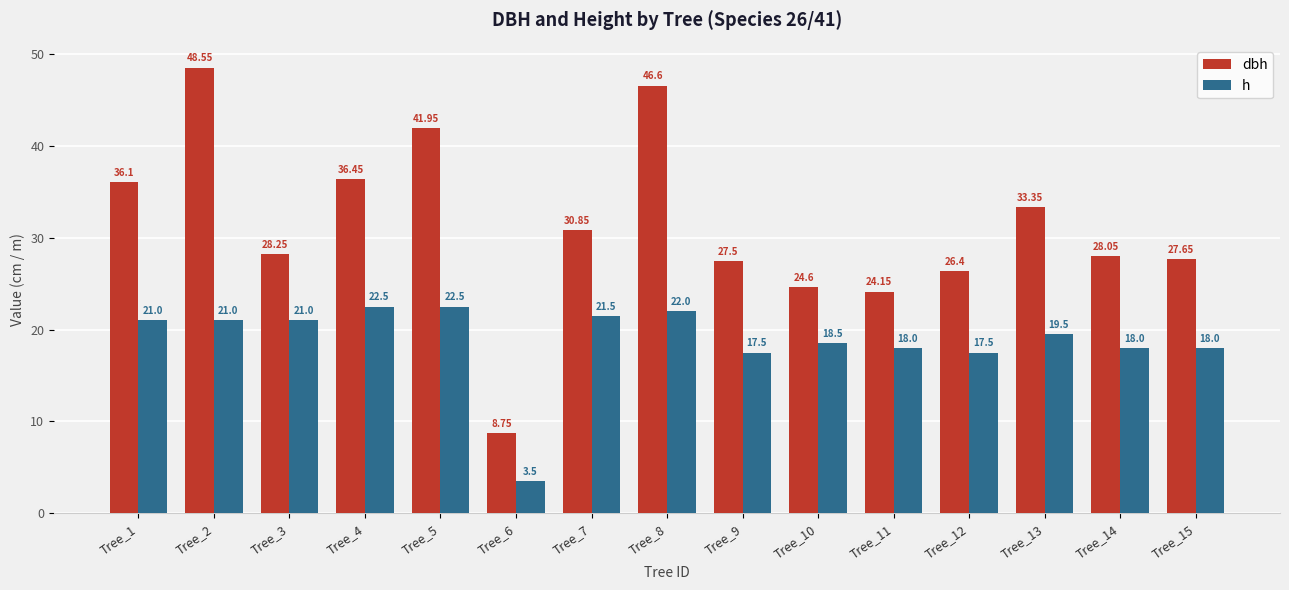

How many values in the h series exceed 19?

8